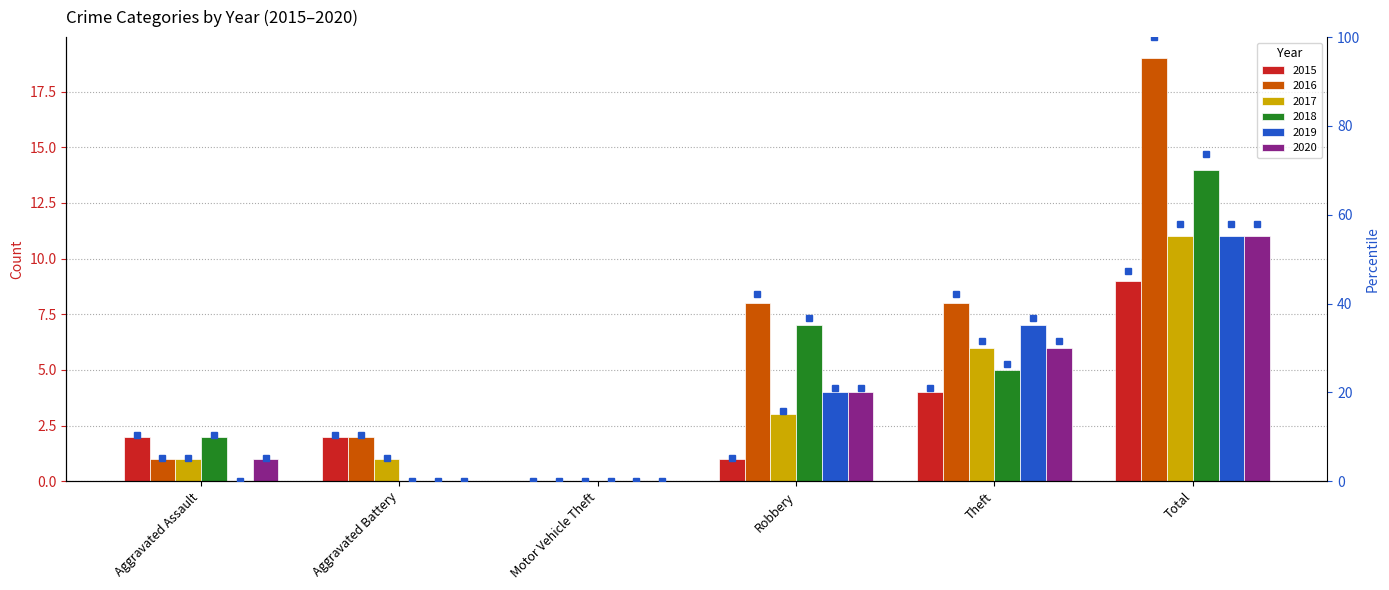

Which series has the widest spread of values?

2016